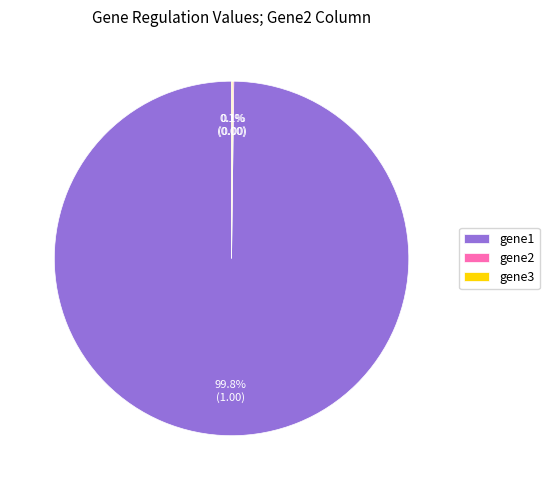

Does gene1 represent more than half of the total?

Yes